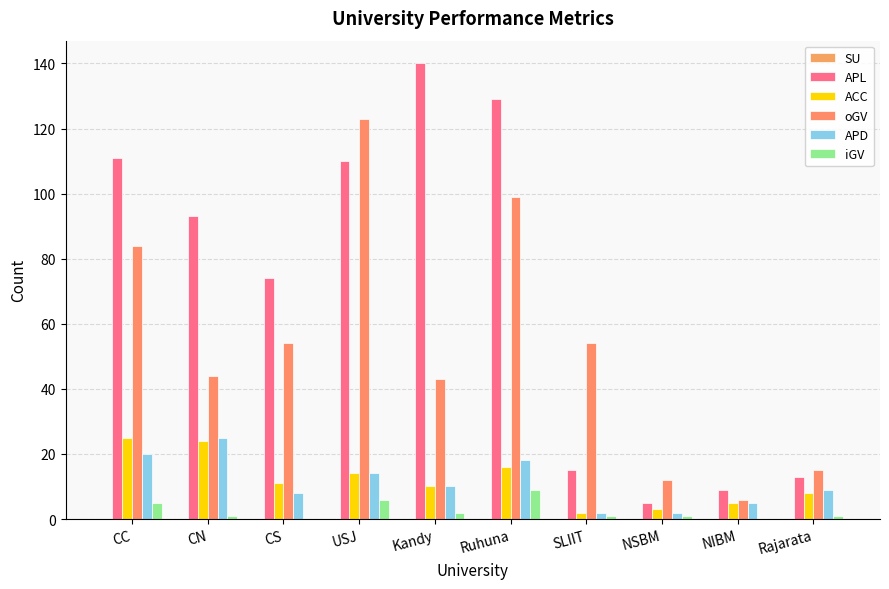

Are the bars horizontal?

No